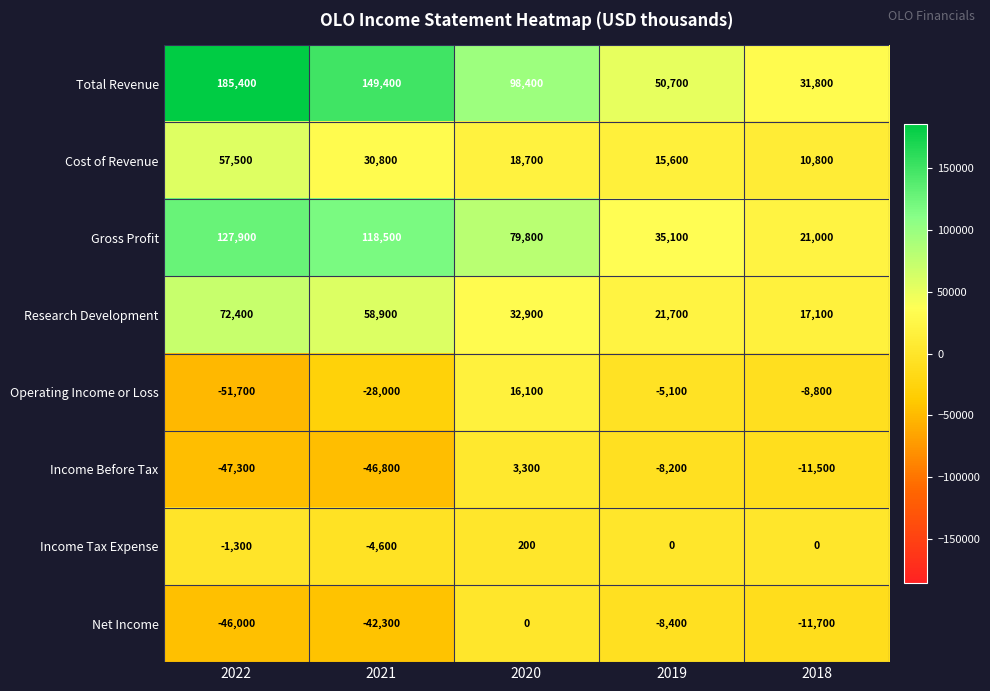

What is the sum of the Net Income values at 2020 and 2021?

-42300